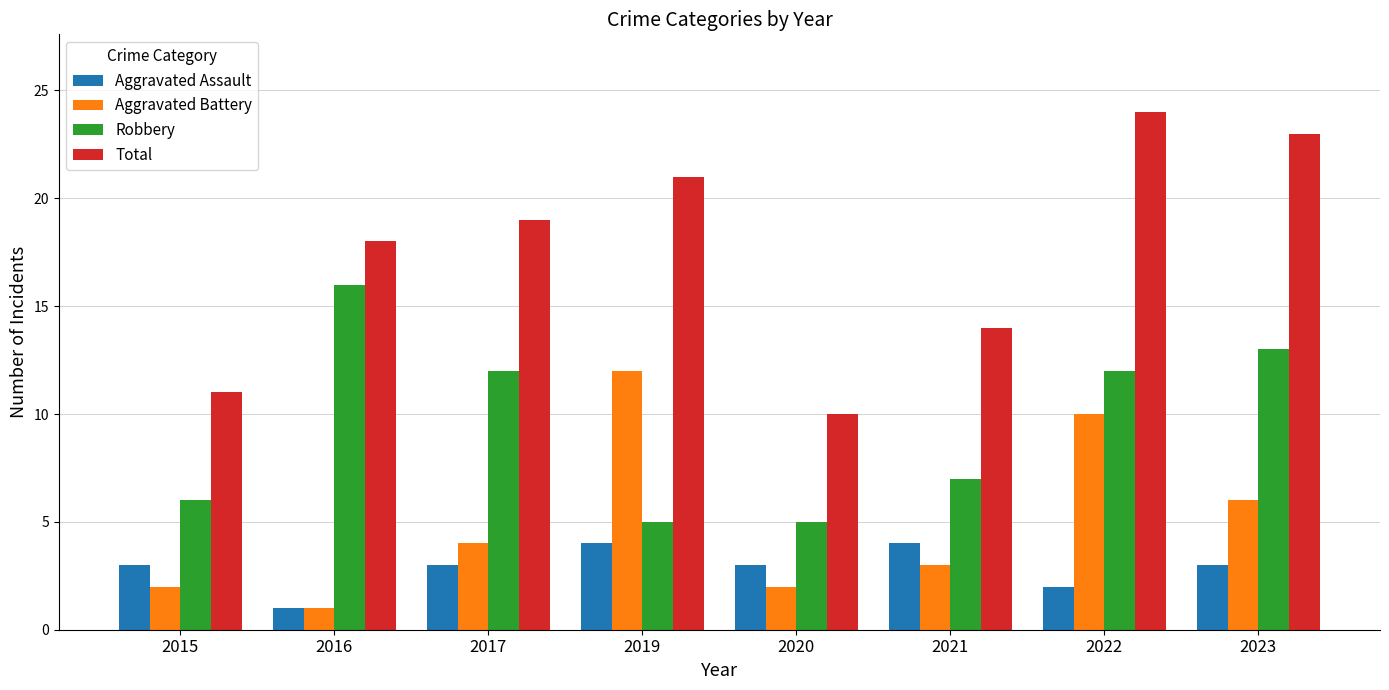

Reading right to left, what are all the values shown in this chart?

Aggravated Assault: 3	2	4	3	4	3	1	3
Aggravated Battery: 6	10	3	2	12	4	1	2
Robbery: 13	12	7	5	5	12	16	6
Total: 23	24	14	10	21	19	18	11